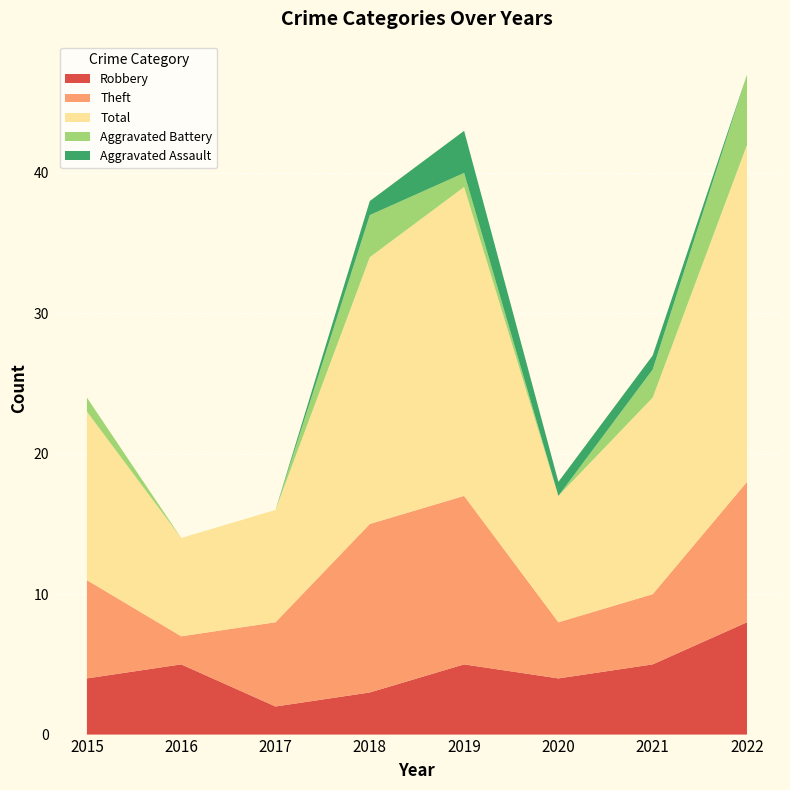

Reading left to right, transcribe all the data shown in this chart.

Robbery: 2015=4	2016=5	2017=2	2018=3	2019=5	2020=4	2021=5	2022=8
Theft: 2015=7	2016=2	2017=6	2018=12	2019=12	2020=4	2021=5	2022=10
Total: 2015=12	2016=7	2017=8	2018=19	2019=22	2020=9	2021=14	2022=24
Aggravated Battery: 2015=1	2016=0	2017=0	2018=3	2019=1	2020=0	2021=2	2022=5
Aggravated Assault: 2015=0	2016=0	2017=0	2018=1	2019=3	2020=1	2021=1	2022=0